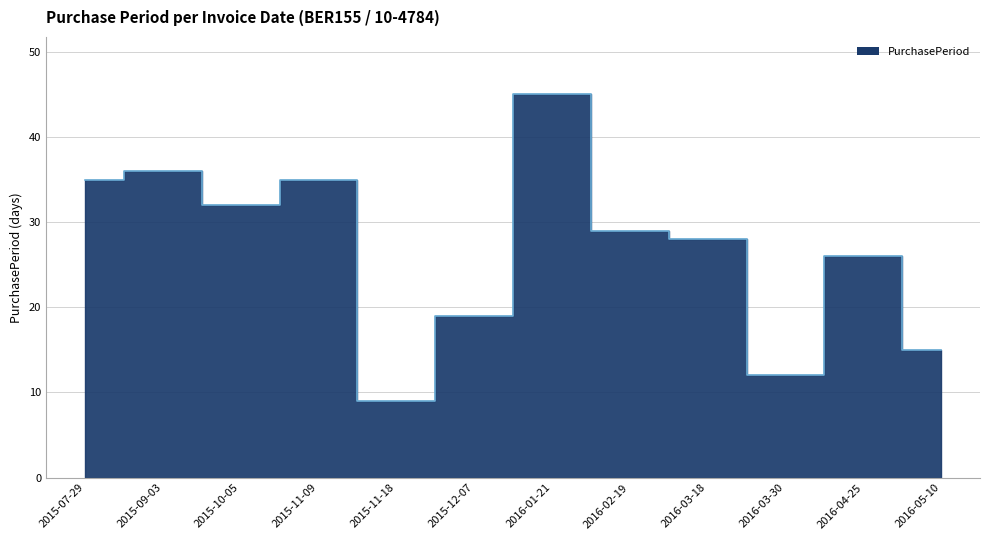

Is it true that the value at 2015-11-09 is 35?

True